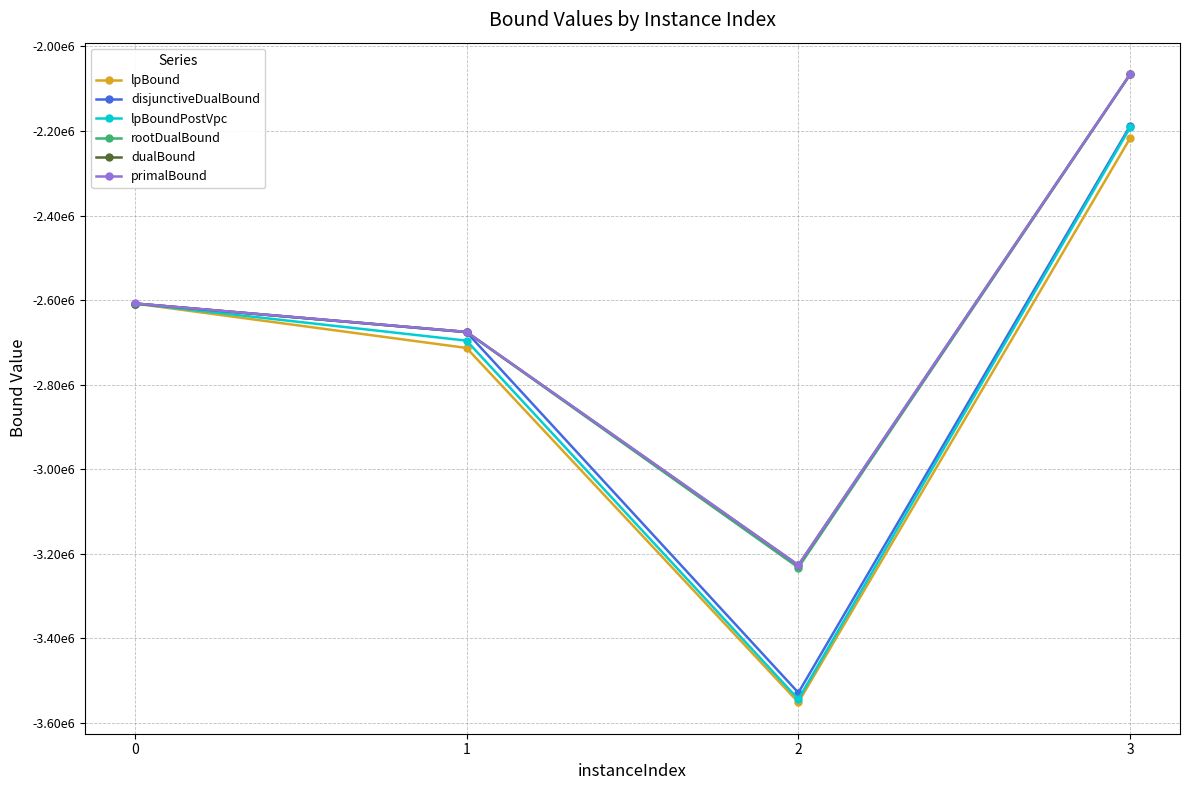

Does the chart have visible grid lines?

Yes